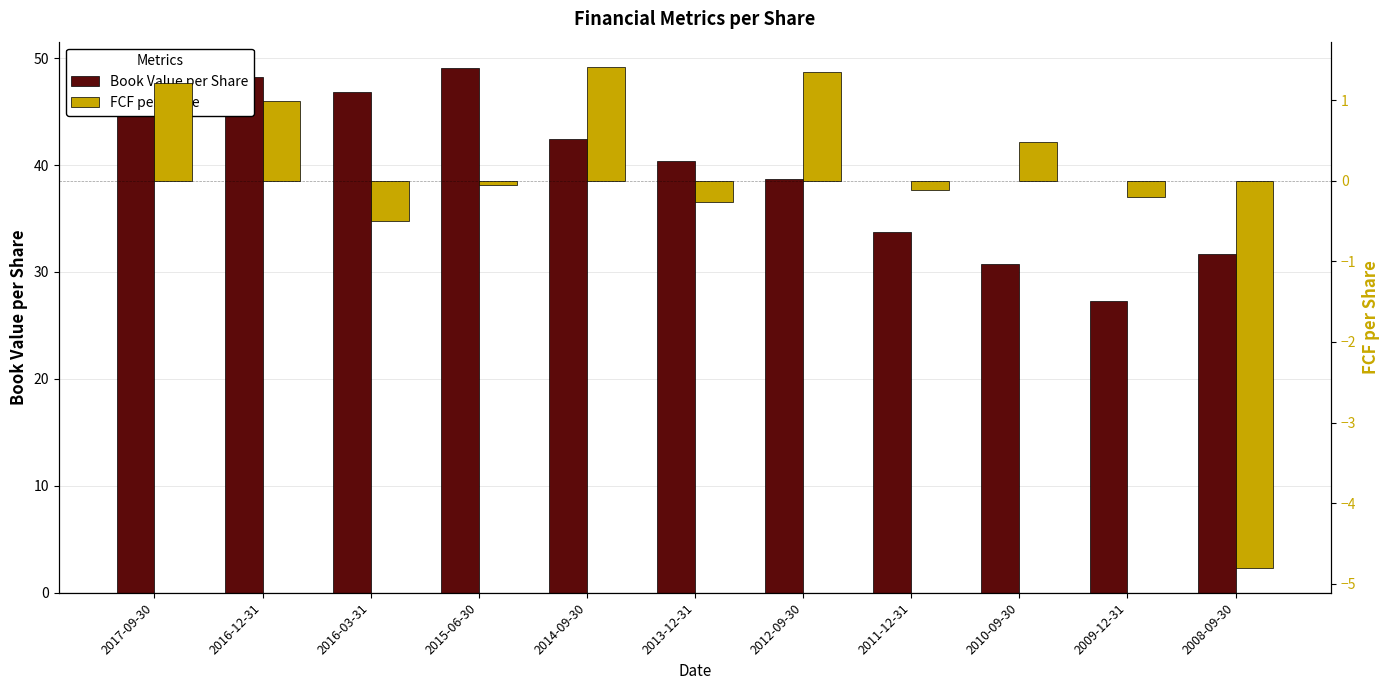

Where is Book Value per Share nearest to the value 38?

2012-09-30